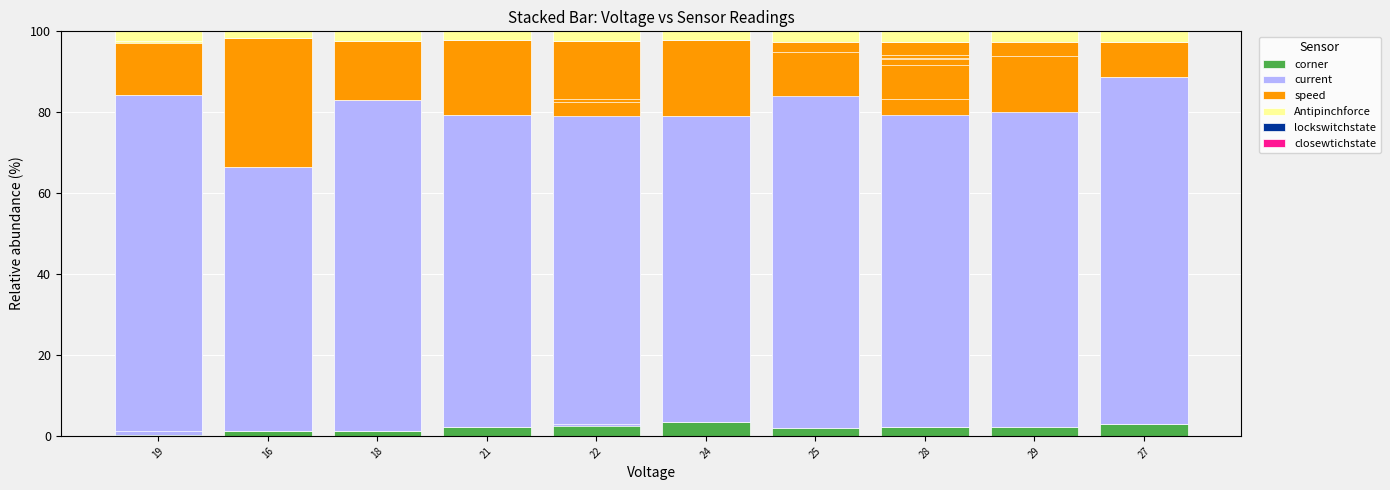

Which series has the widest spread of values?

current